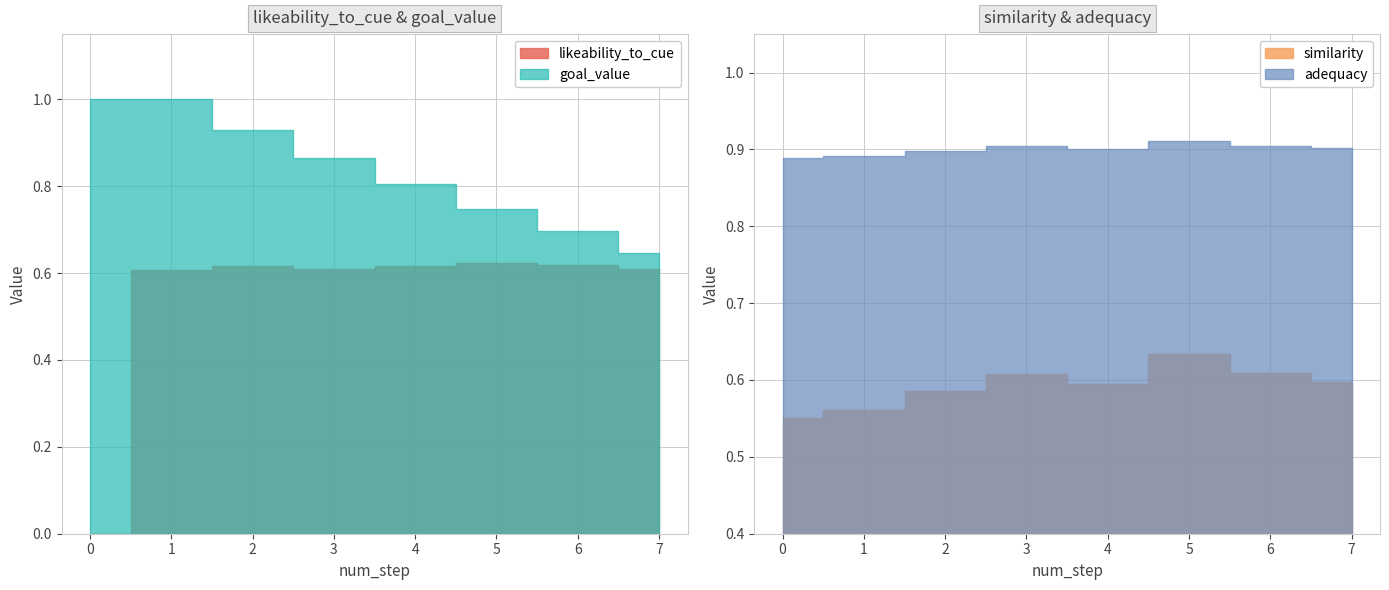

What are all the series names shown in the legend?

likeability_to_cue, goal_value, similarity, adequacy